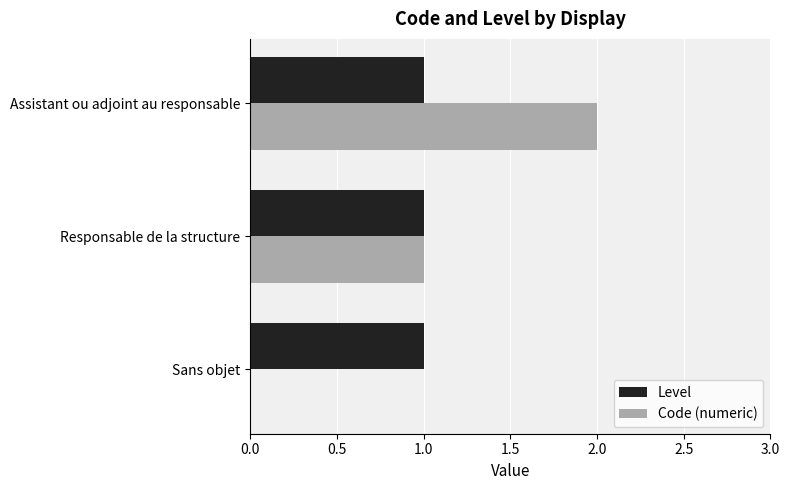

Which series changed the most between Sans objet and Responsable de la structure?

Code (numeric)